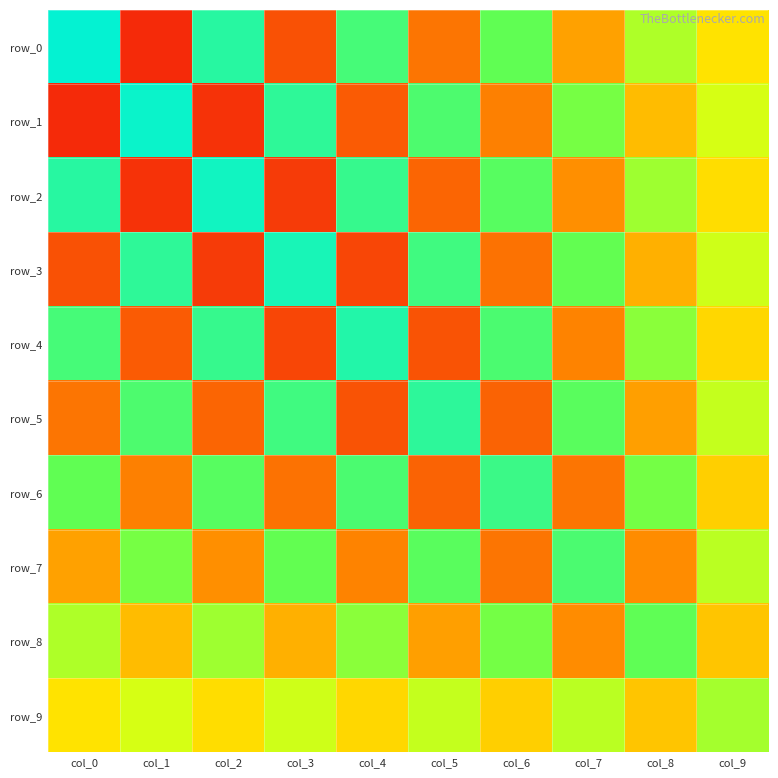

Between col_4 and col_3, which is larger?

col_4